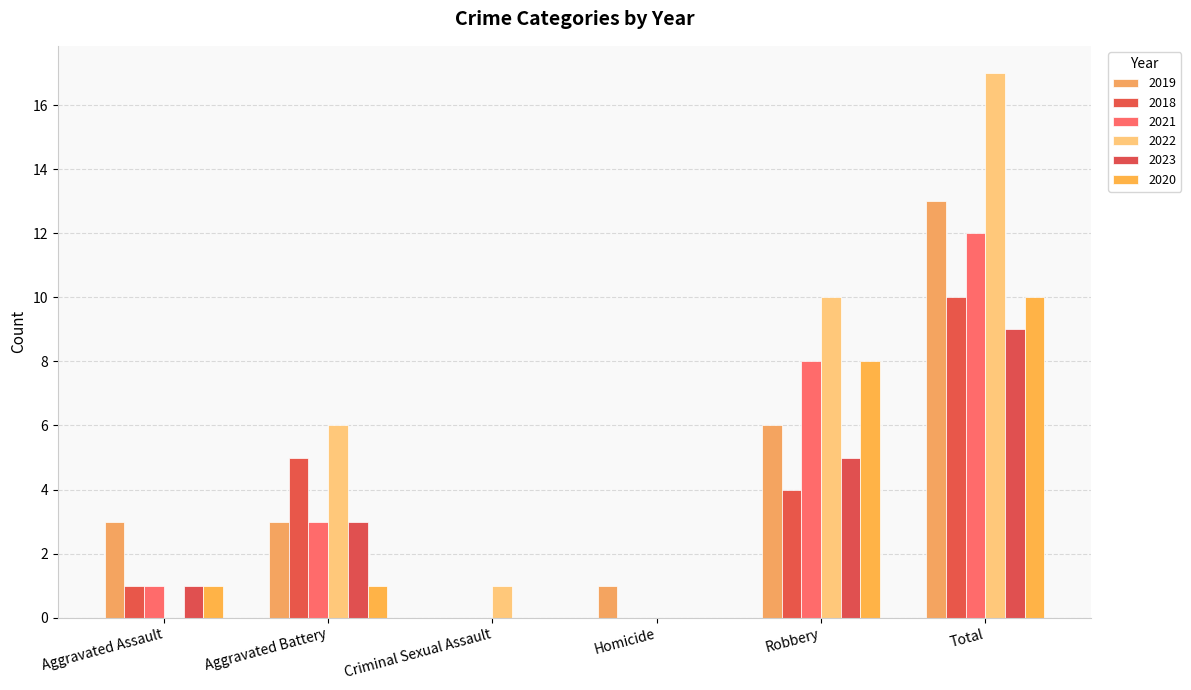

Is the value of 2023 at Robbery greater than the value of 2021 at Aggravated Battery?

Yes